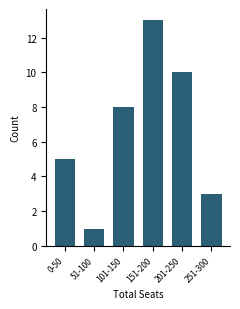

Reading right to left, list all the values displayed in this chart.

3	10	13	8	1	5